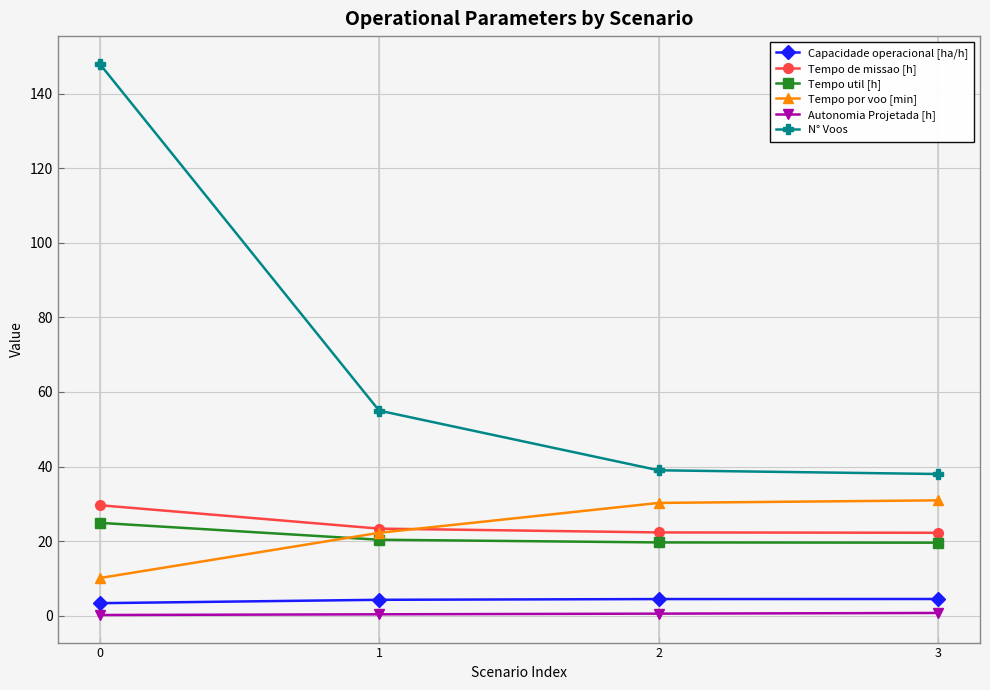

Between 1 and 2, which series saw the biggest shift?

N° Voos